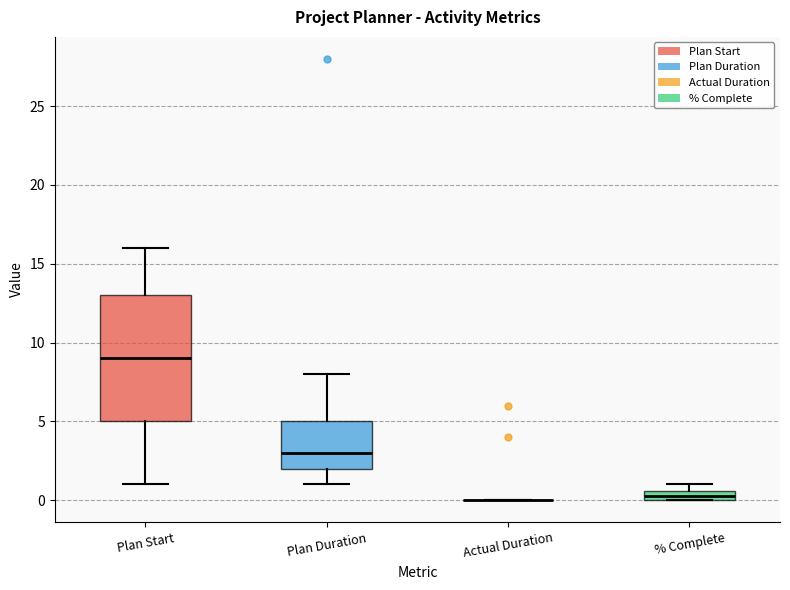

Where does the upper whisker of the box for Plan Duration end on the y-axis? The values are not printed on the chart, so give them approximately, as read against the axis.

8.0